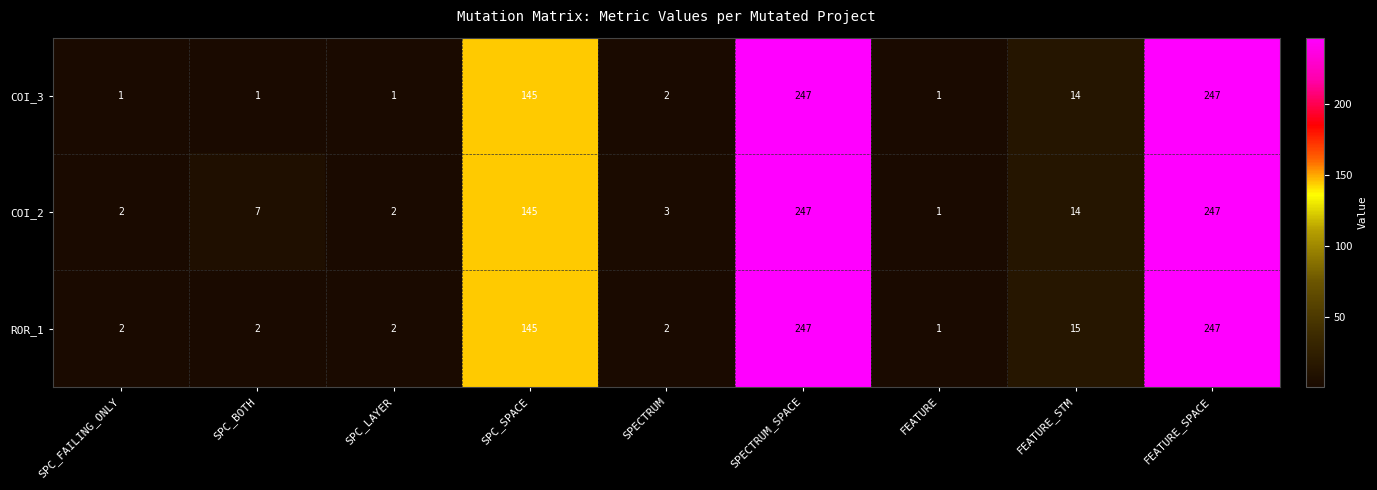

True or false: ROR_1 has a value of 2 at SPC_BOTH.

True